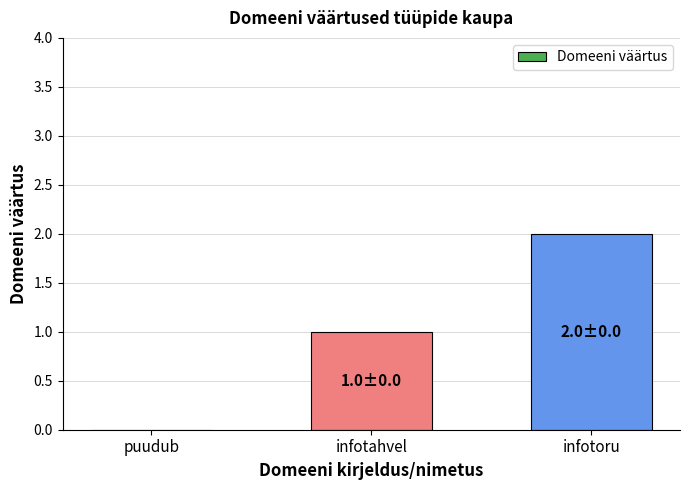

Reading left to right, transcribe all the data shown in this chart.

0	1	2